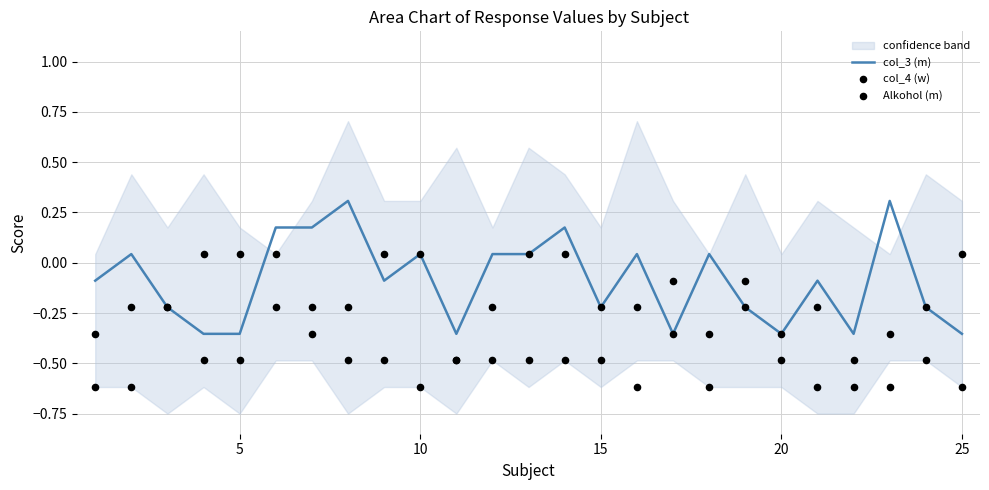

What is the highest value of the col_3 (m) series?

0.3